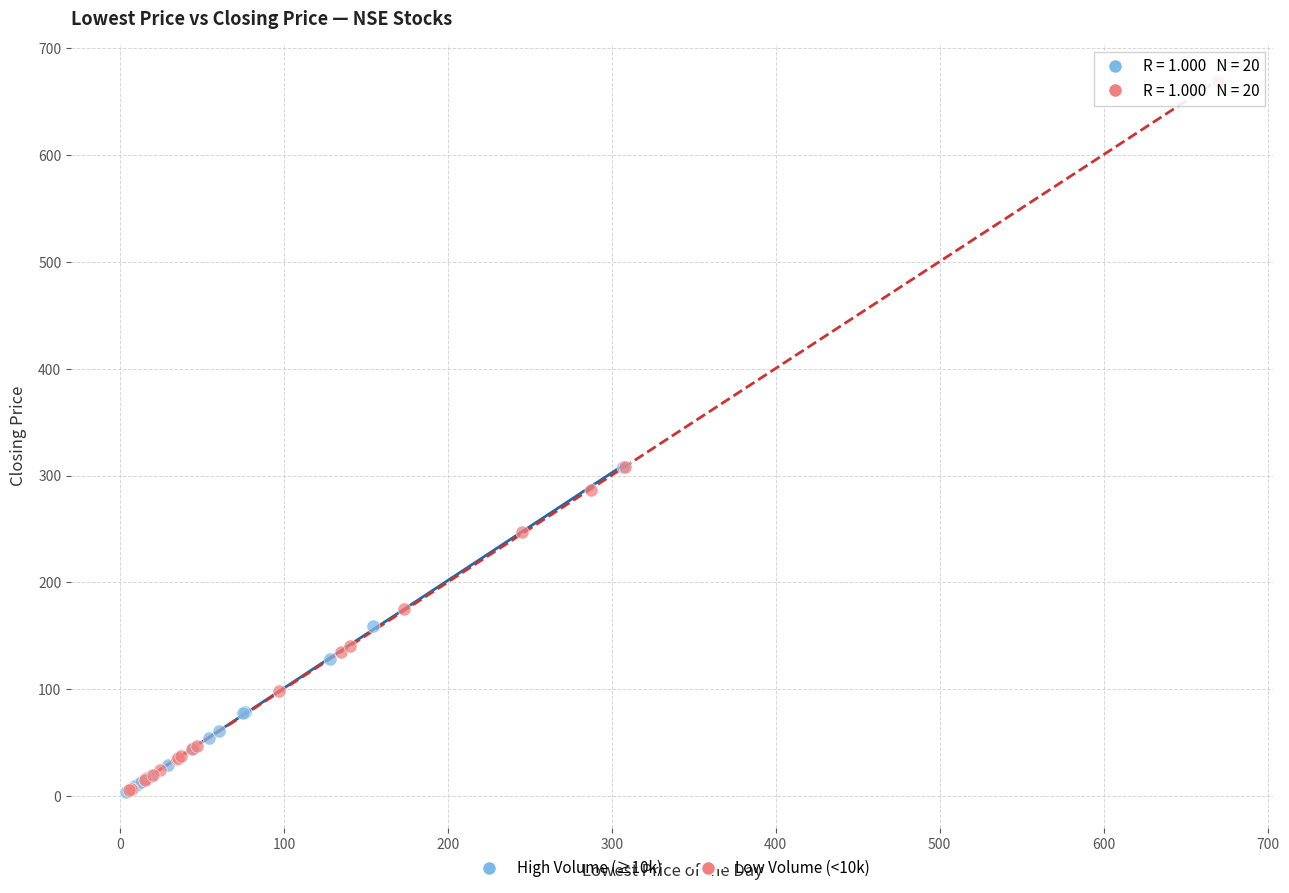

Which series contains the highest Y value?

Low Volume (<10k)